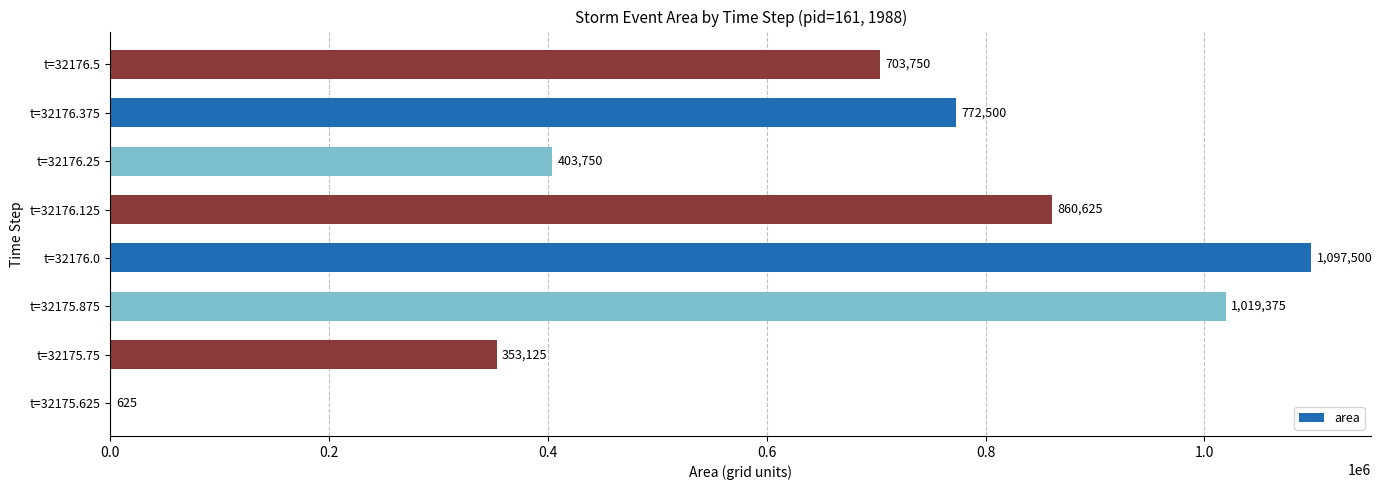

Between t=32176.5 and t=32175.625, which is larger?

t=32176.5